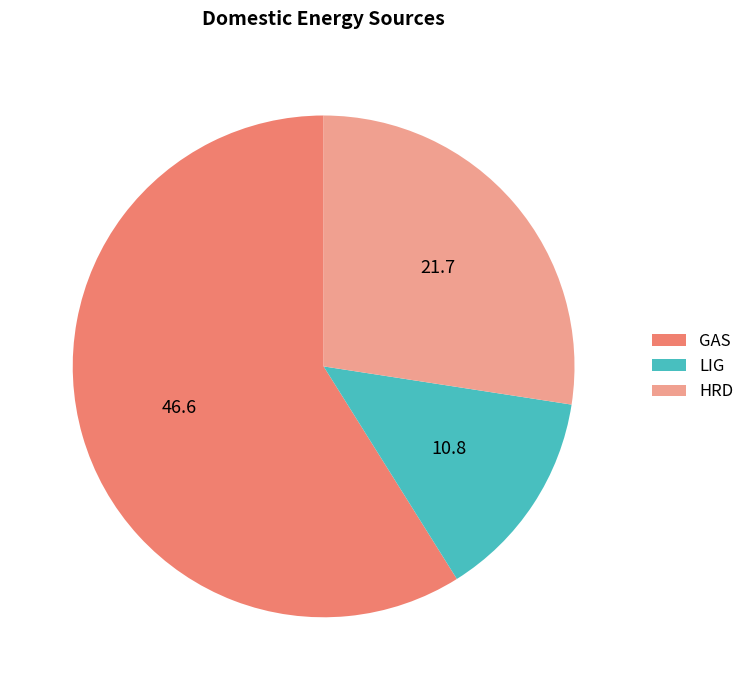

Between HRD and GAS, which is larger?

GAS